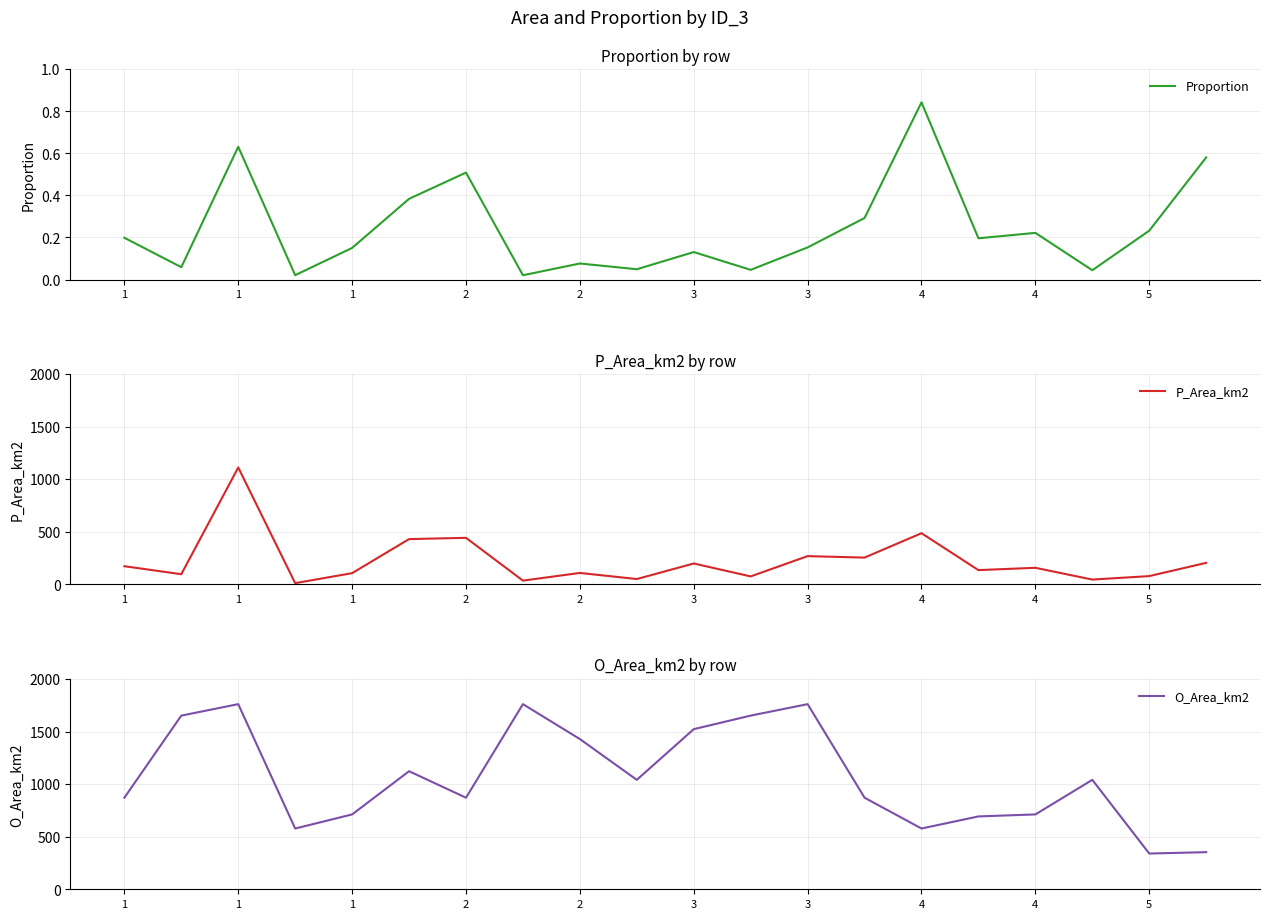

What is the spread (max minus min) of values at 4?

577.2